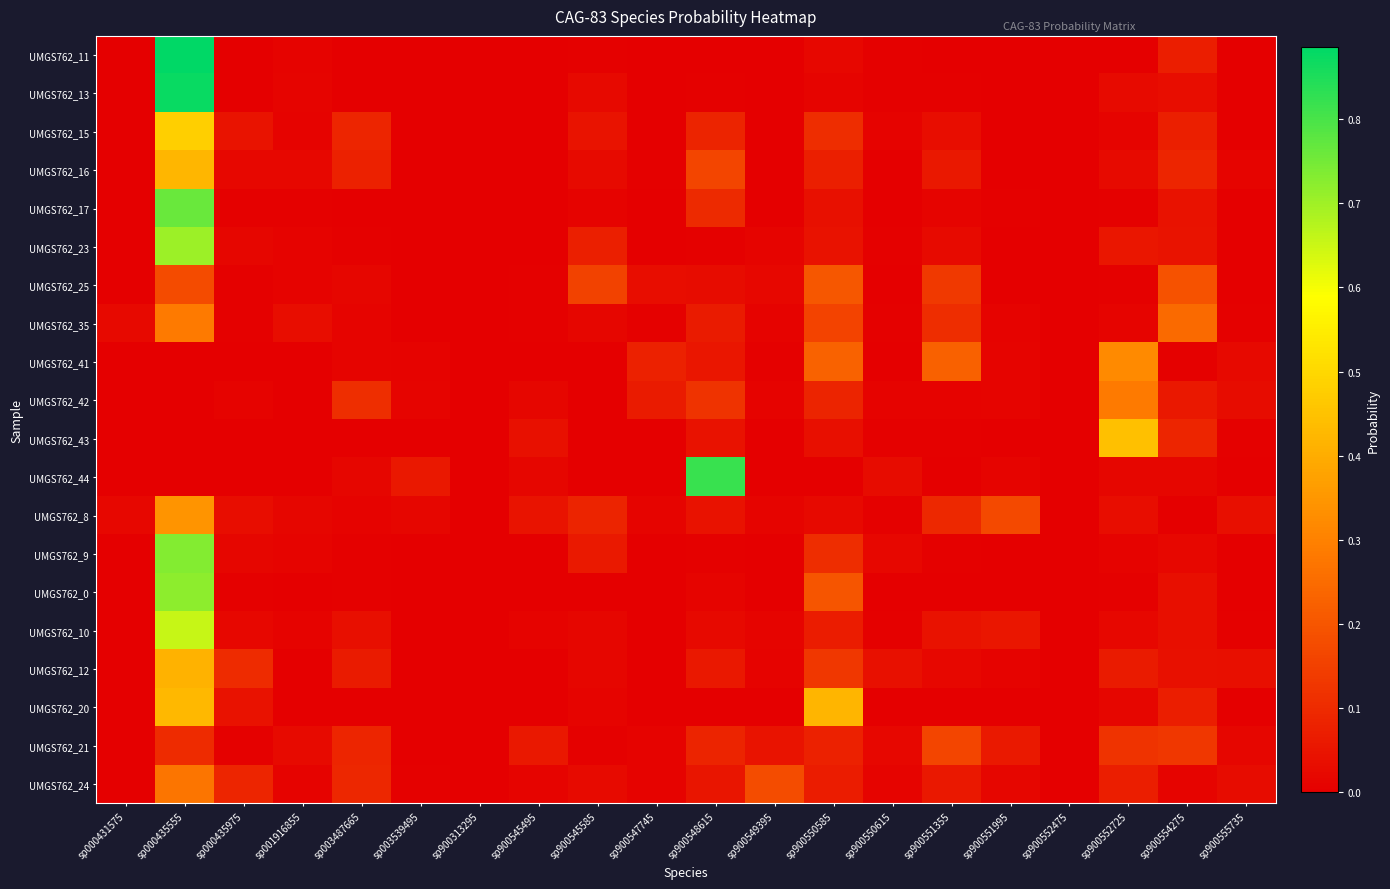

How many distinct data groups are displayed?

20